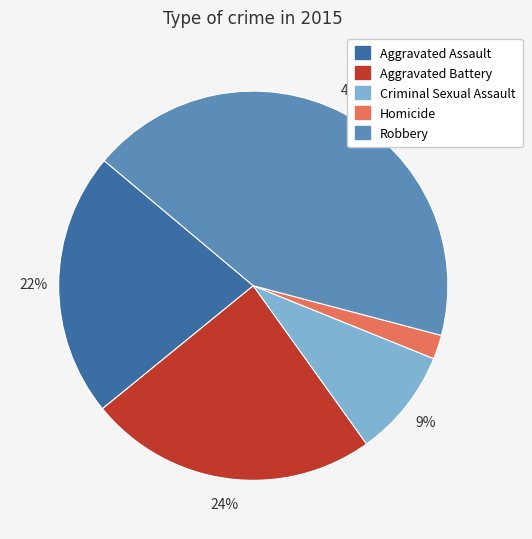

Which category has the smallest portion of the pie?

Homicide